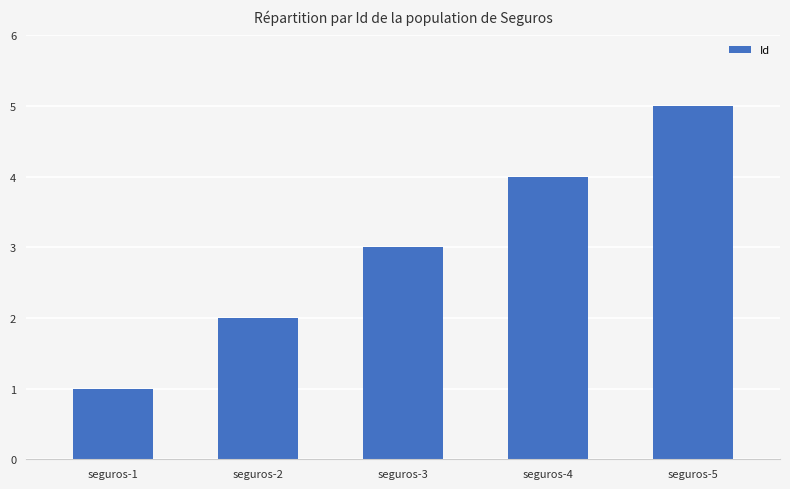

How many values are between 2 and 4?

3